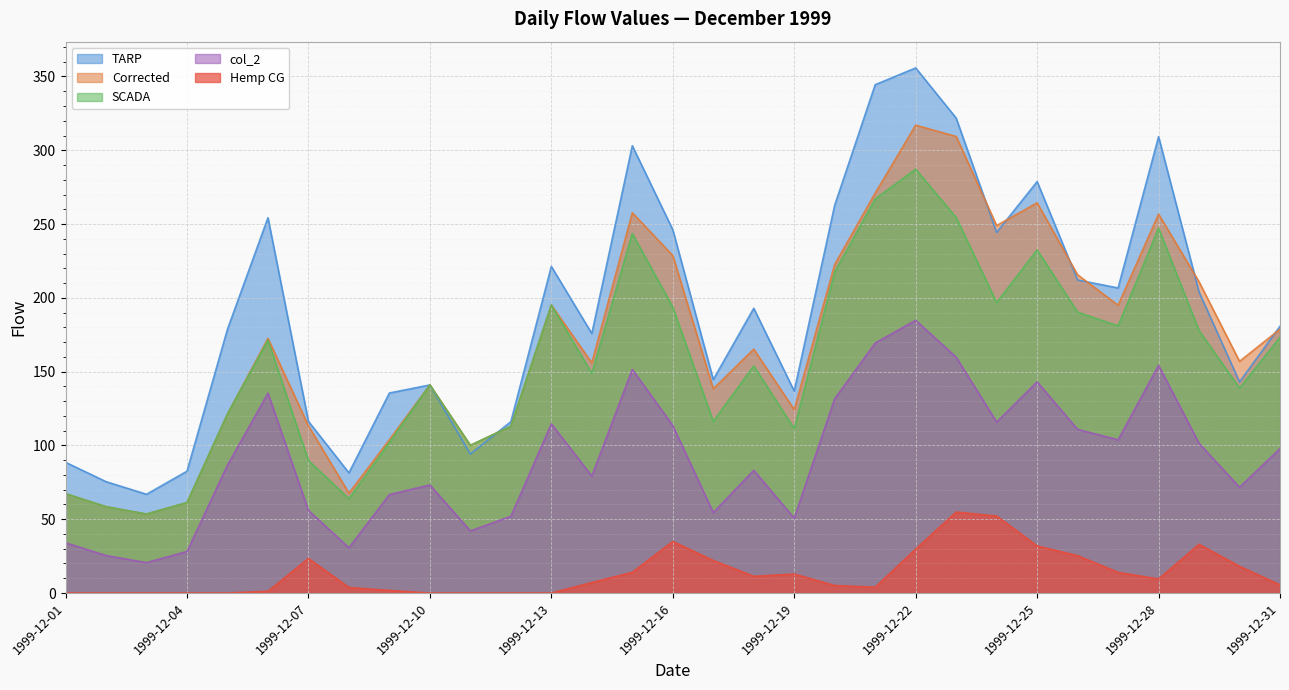

At which label does TARP first exceed 180?

1999-12-06